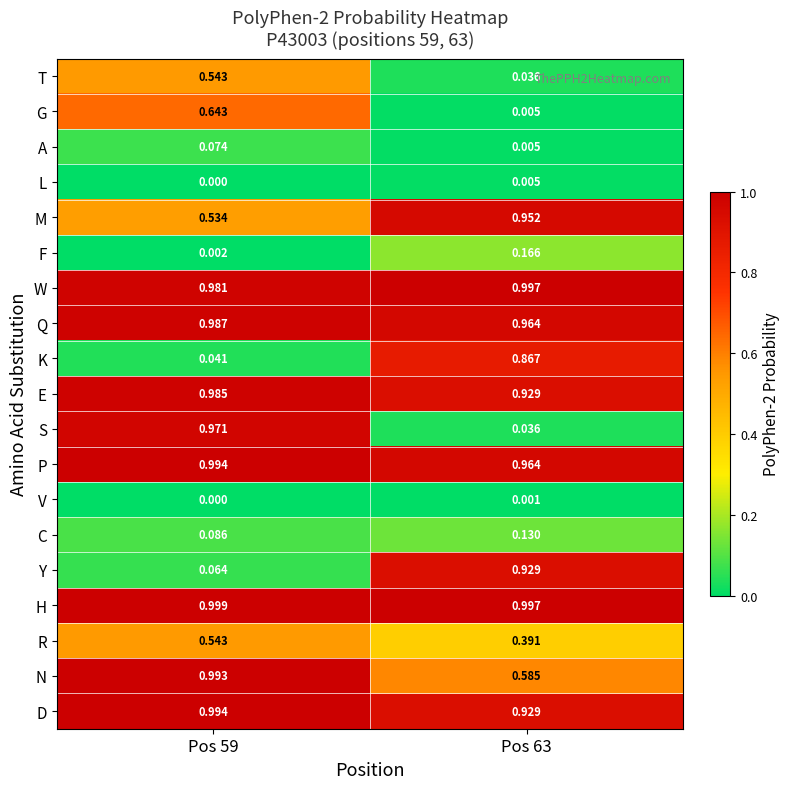

Which series changed the most between Pos 59 and Pos 63?

S